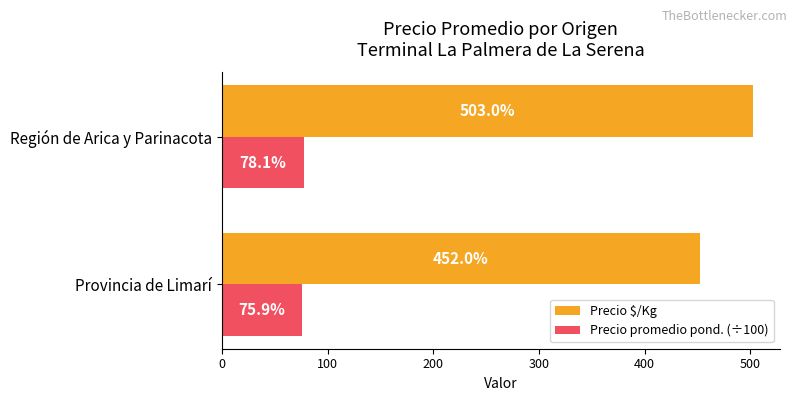

Is it true that Precio $/Kg equals 255.6 at Provincia de Limarí?

False